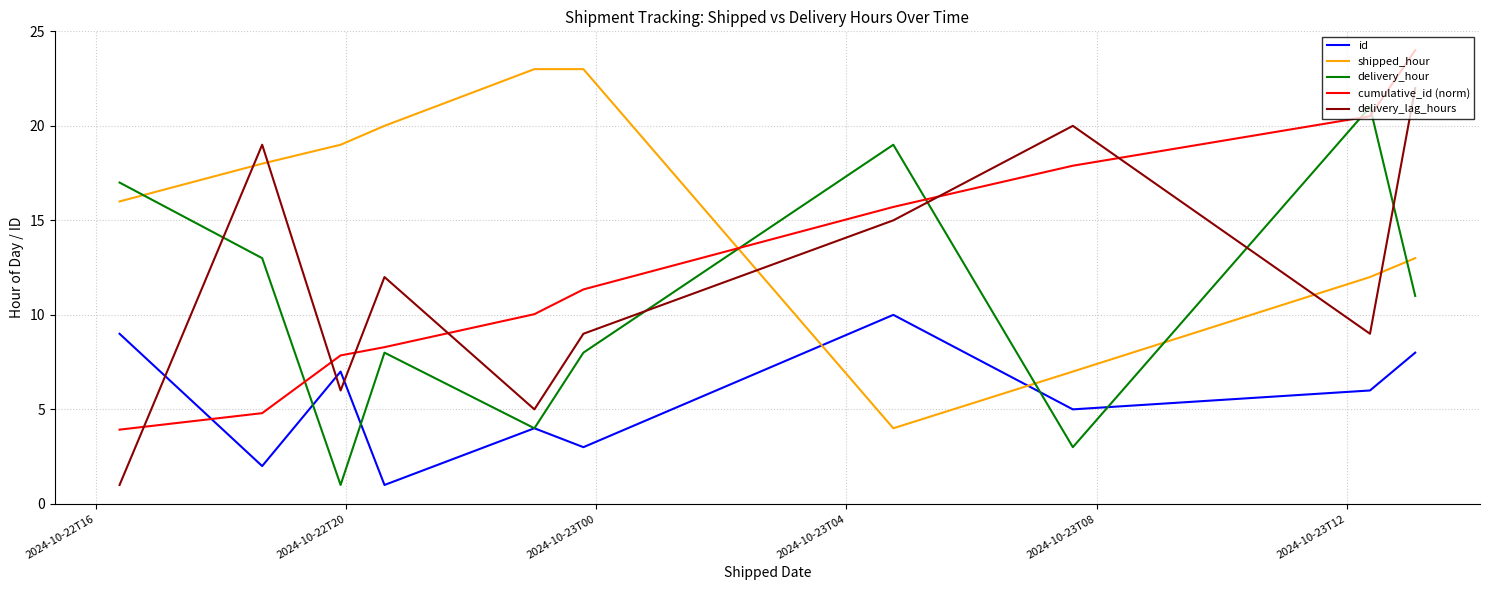

After their last crossing, which series has the higher values: shipped_hour or id?

shipped_hour